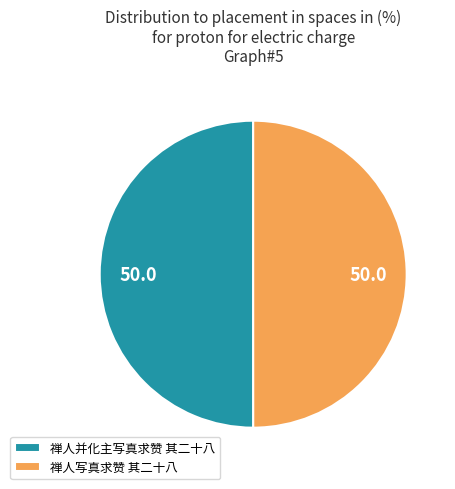

What is the ratio of the value at 禅人写真求赞 其二十八 to the value at 禅人并化主写真求赞 其二十八?

1.0